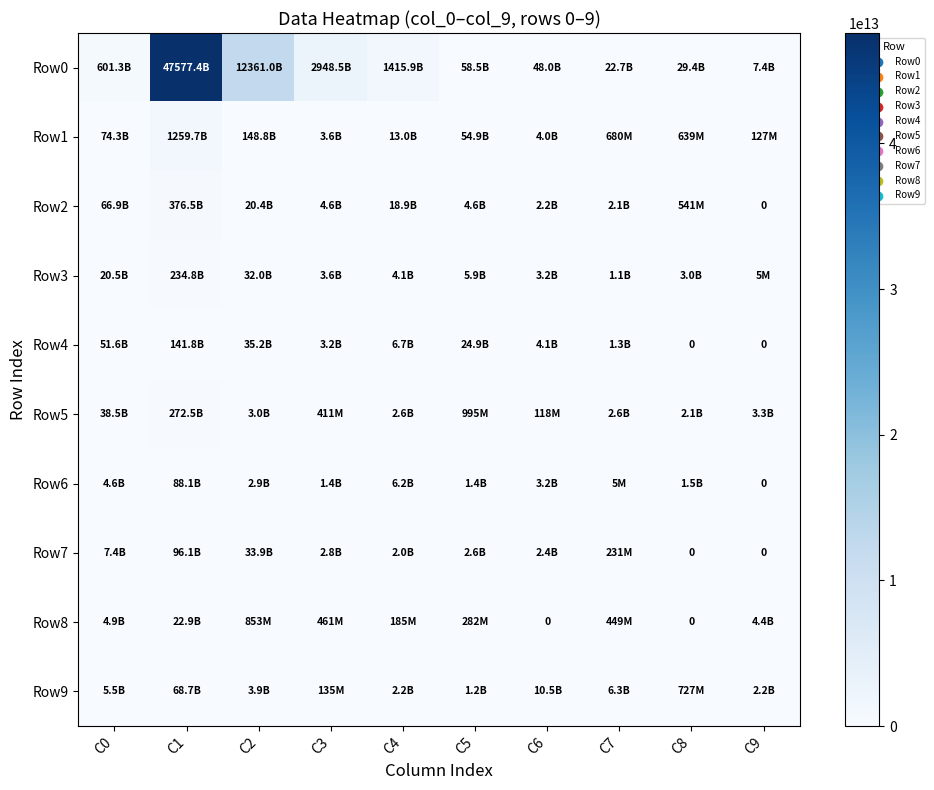

How many values in the Row1 series exceed 13023821958?

4